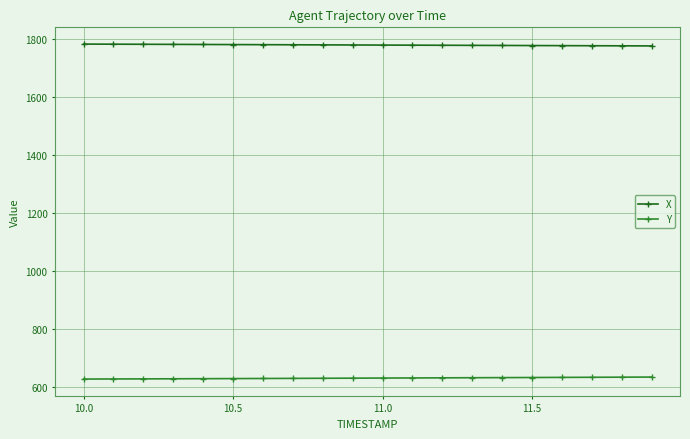

At how many categories does at least one series exceed 1093?

20